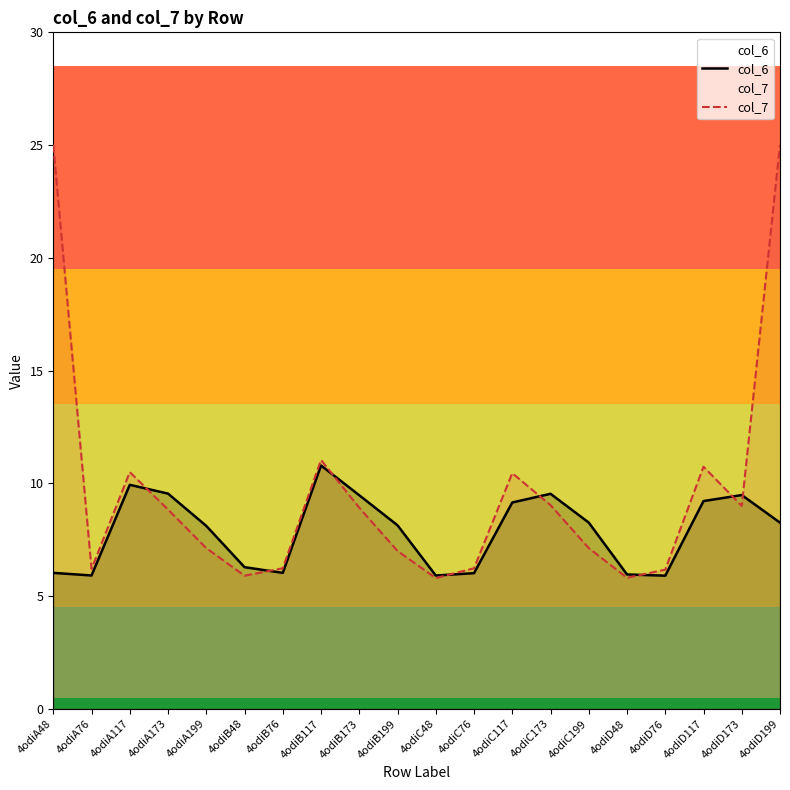

Between which two adjacent categories do col_7 and col_6 first intersect?

4odiA117 and 4odiA173